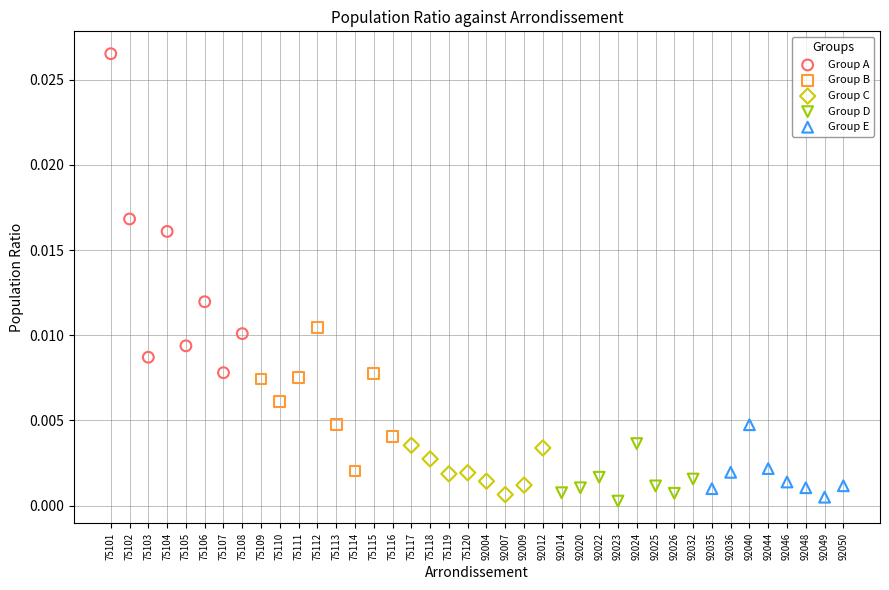

What are all the series names shown in the legend?

Group A, Group B, Group C, Group D, Group E